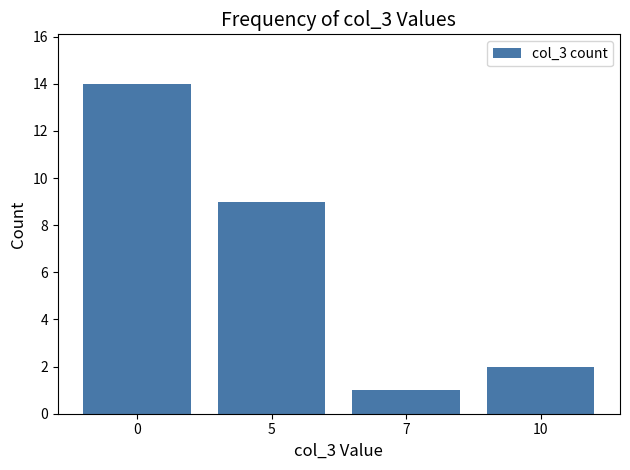

The value at 10 is 3. True or false?

False